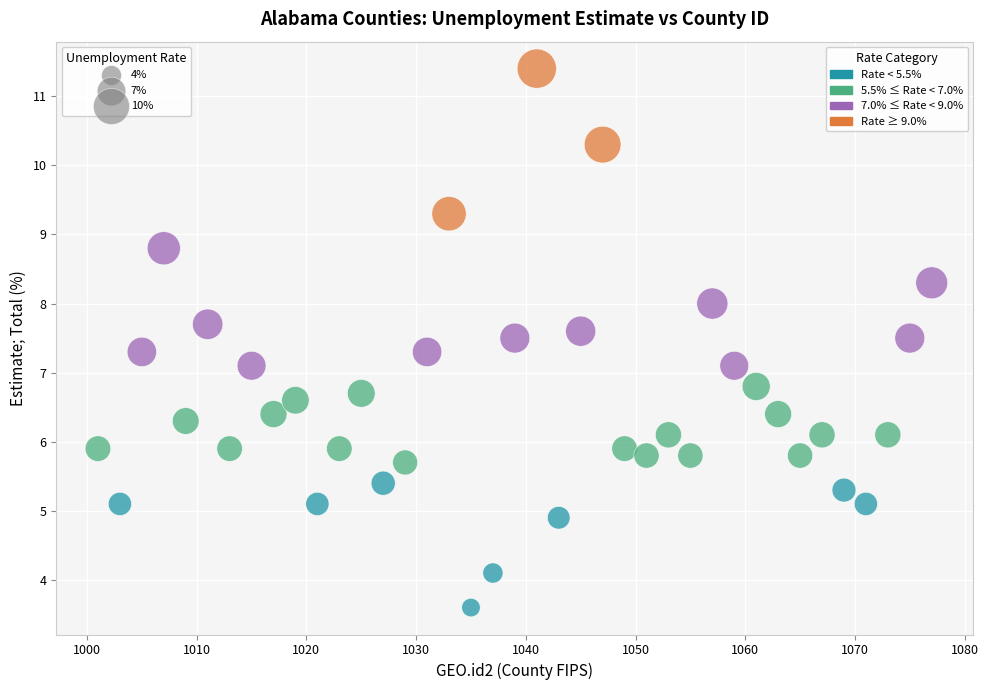

What is the range of X values (max minus min)?

76.0